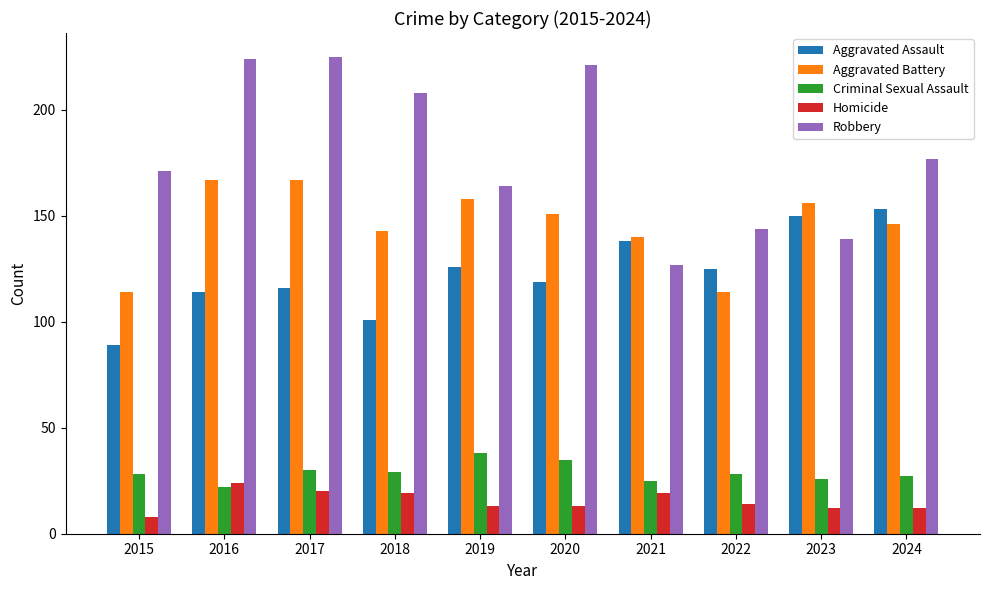

At which label does Criminal Sexual Assault reach its minimum?

2016